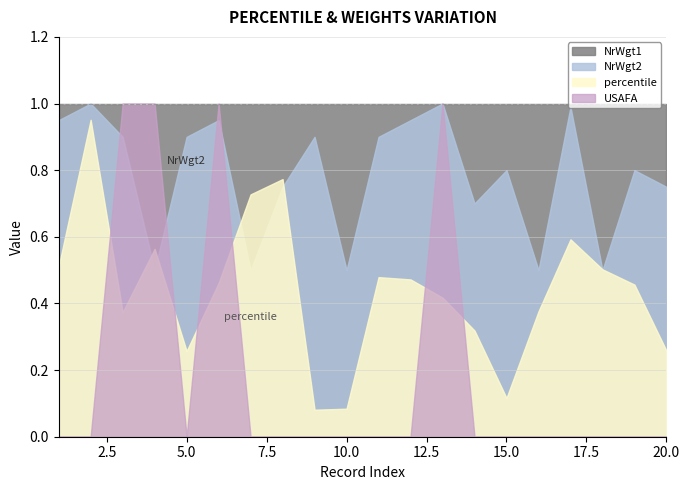

In percentile, how many points are lower than both neighbors (excluding endpoints)?

4